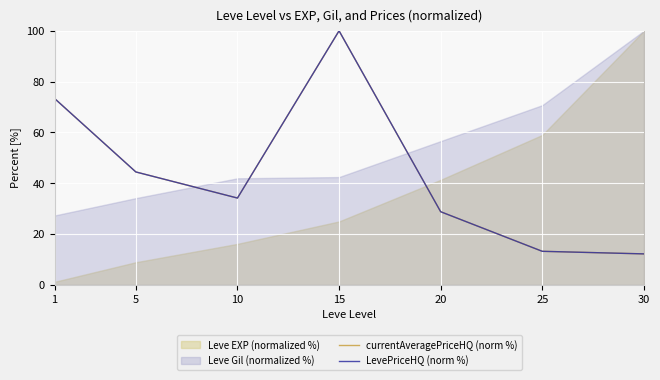

The LevePriceHQ (norm %) series shows 73.4 at 1. True or false?

True